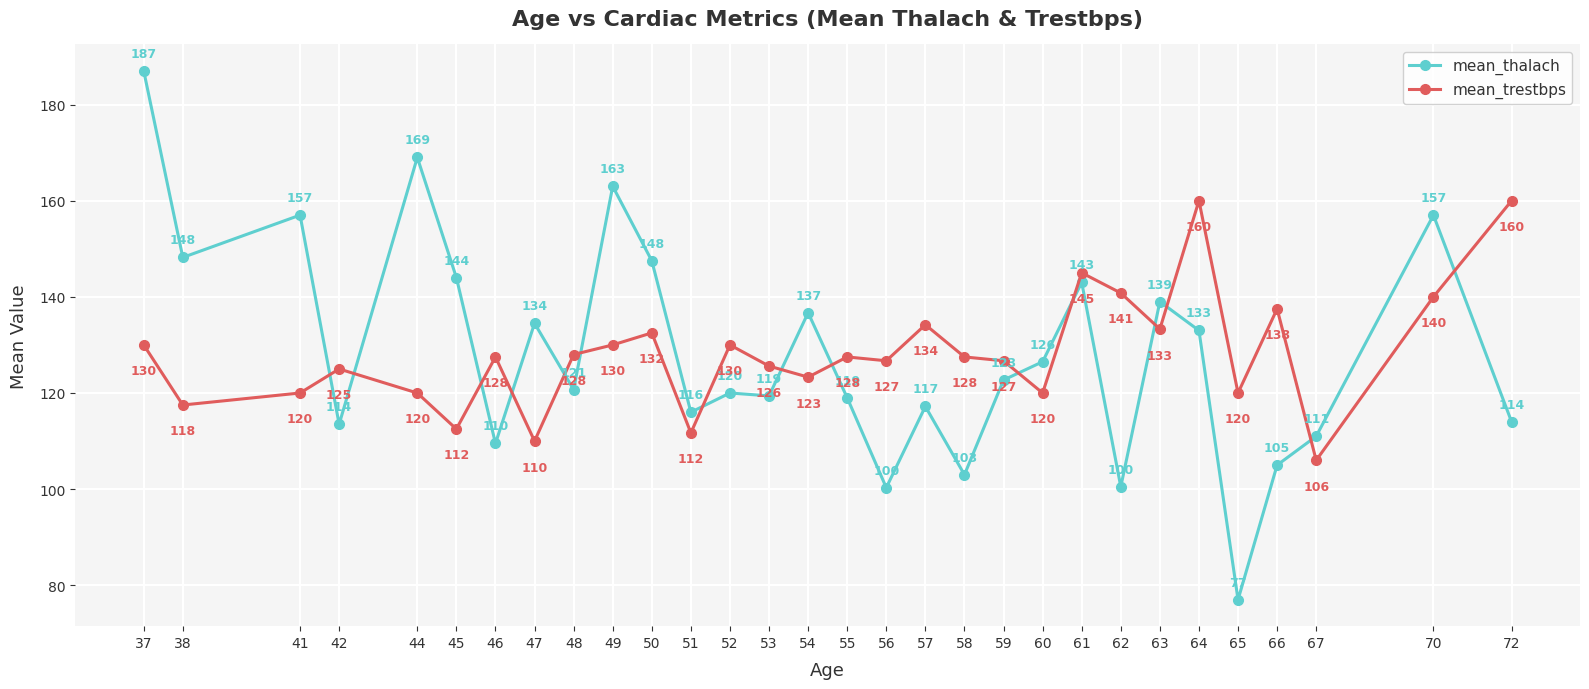

Where does the mean_thalach series first go above 122?

37